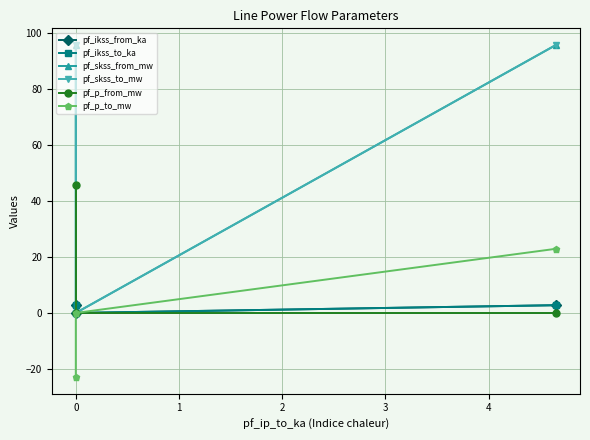

Reading right to left, what are all the values shown in this chart?

pf_ikss_from_ka: 2.8	0.0	2.8
pf_ikss_to_ka: 2.8	0.0	2.8
pf_skss_from_mw: 95.9	0.0	95.9
pf_skss_to_mw: 95.9	0.0	95.9
pf_p_from_mw: -0.0	0.0	45.9
pf_p_to_mw: 23.0	0.0	-23.0